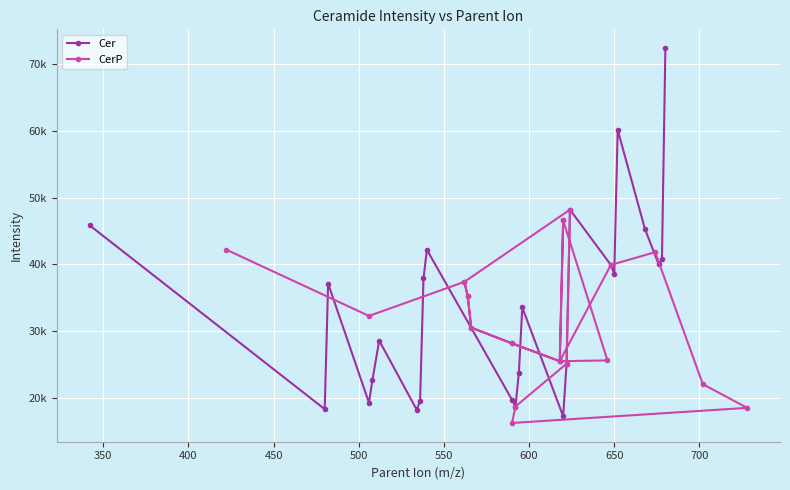

How many interior local peaks does the Cer series have?

6